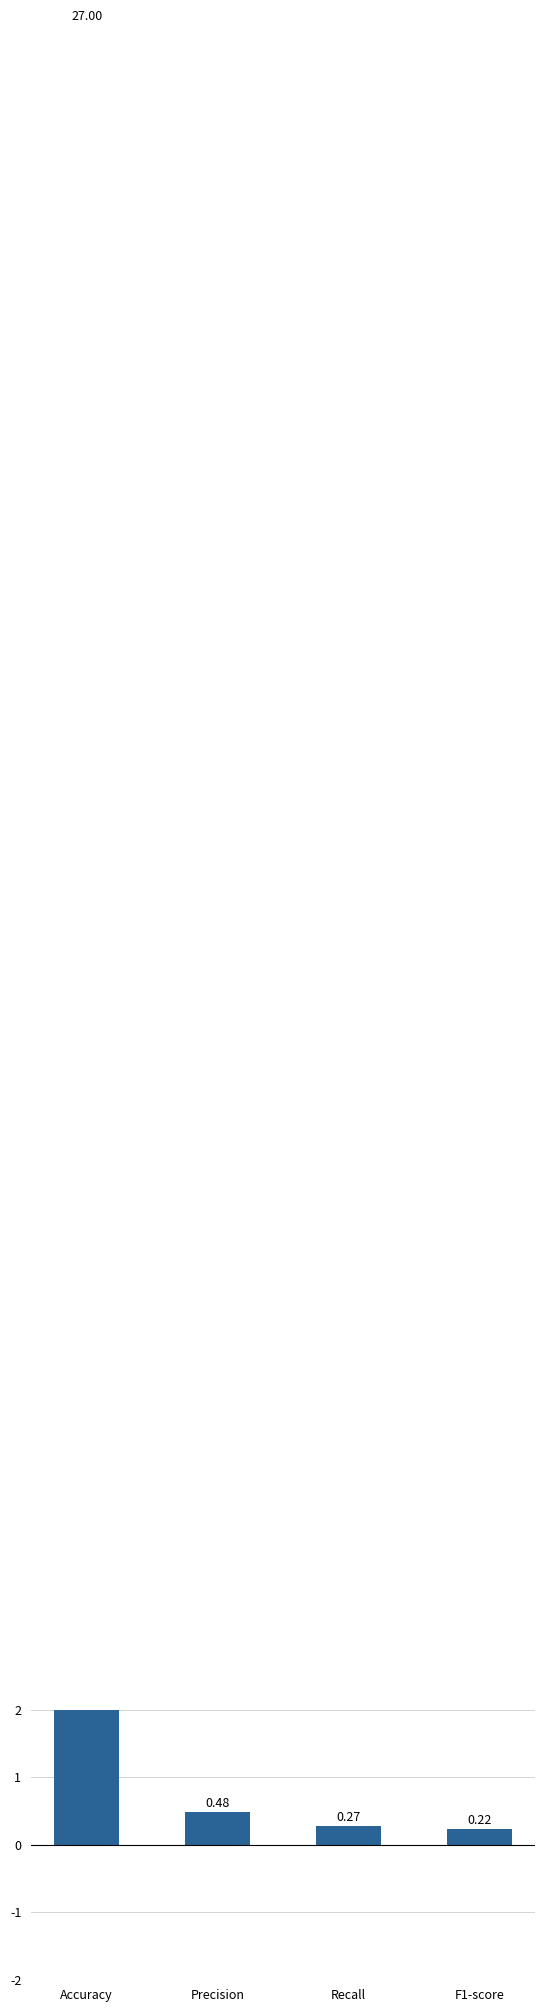

What is the maximum value shown in the chart?

27.0